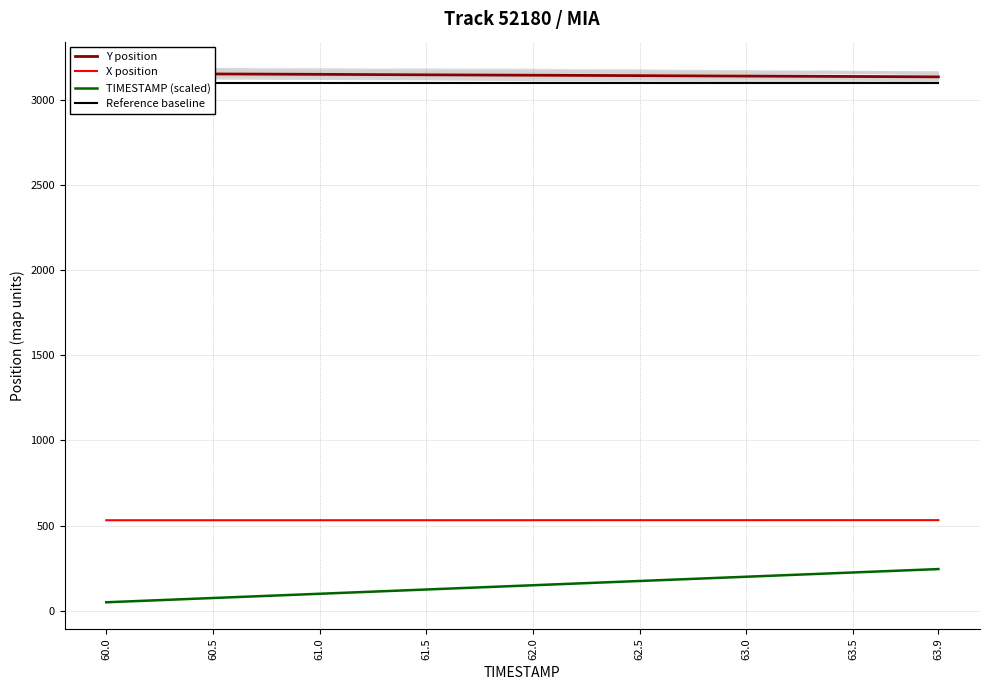

Which series has the widest spread of values?

TIMESTAMP (scaled)